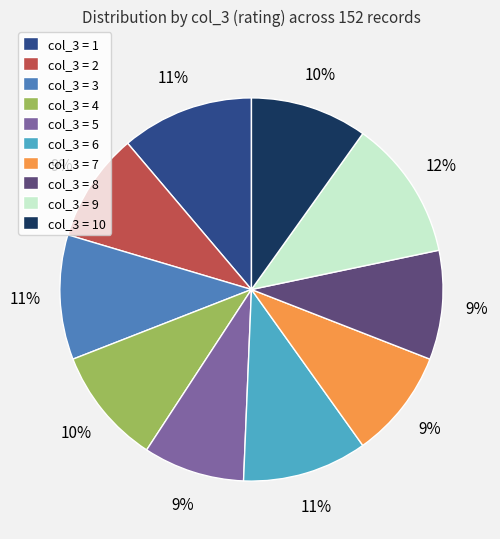

The col_3 = 6 slice represents 11% of the pie. True or false?

True